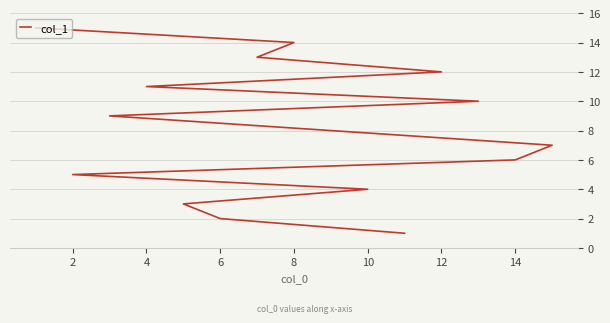

What is the label of the 2nd point from the left?

6